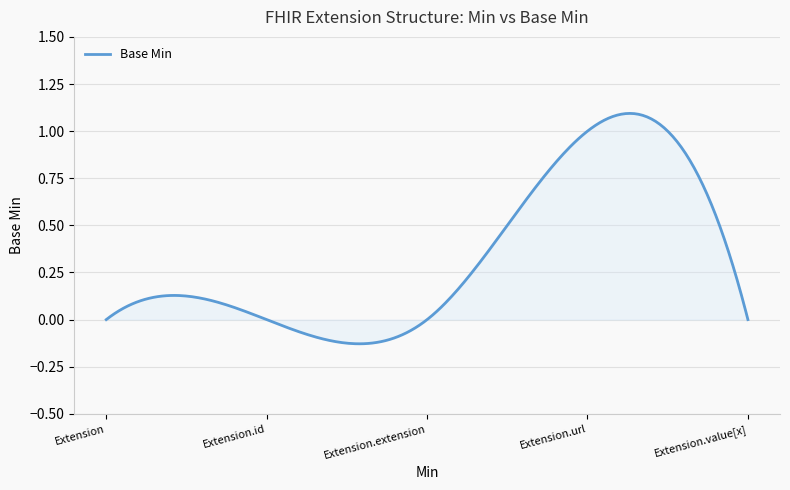

What is the sum of all values?

99.7